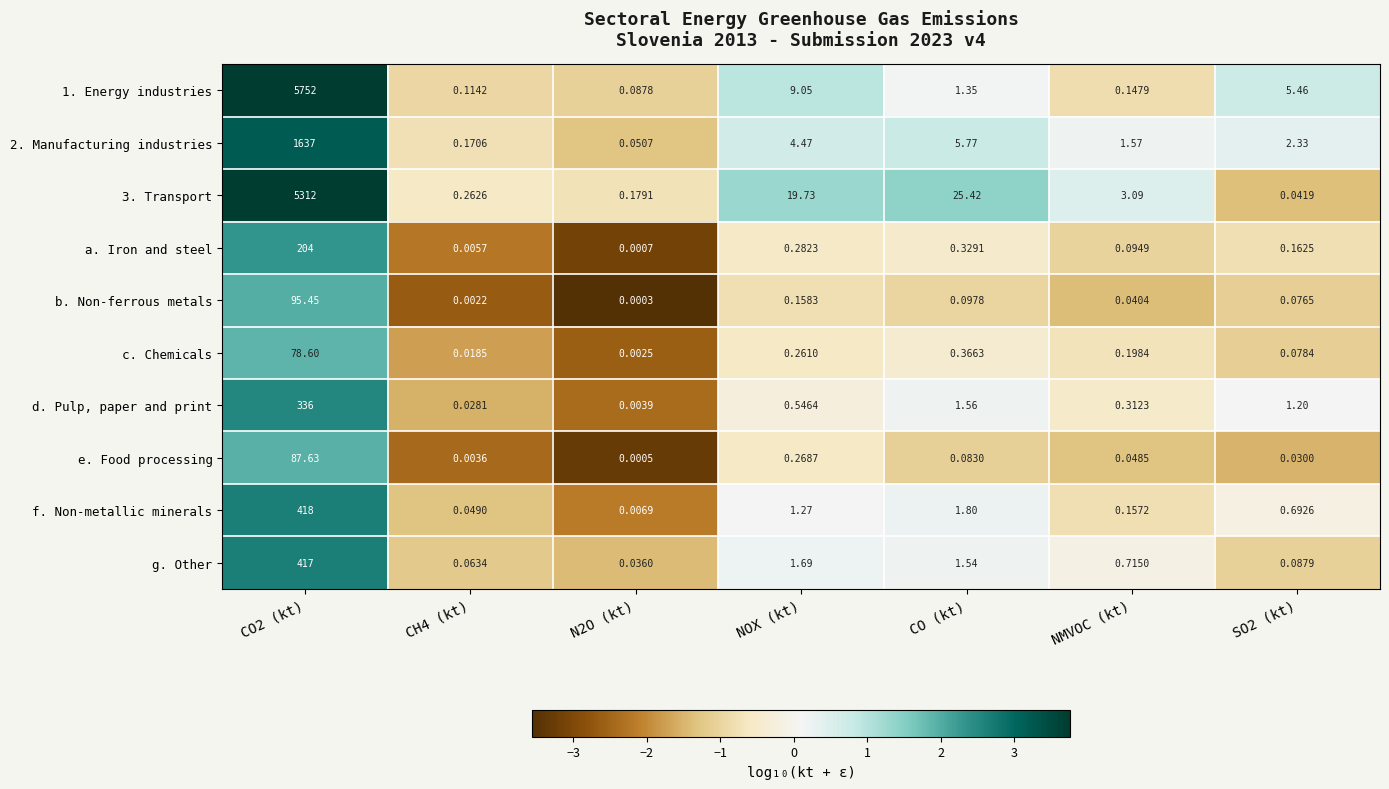

Is the value of 1. Energy industries at CO2 (kt) greater than the value of c. Chemicals at CO2 (kt)?

Yes